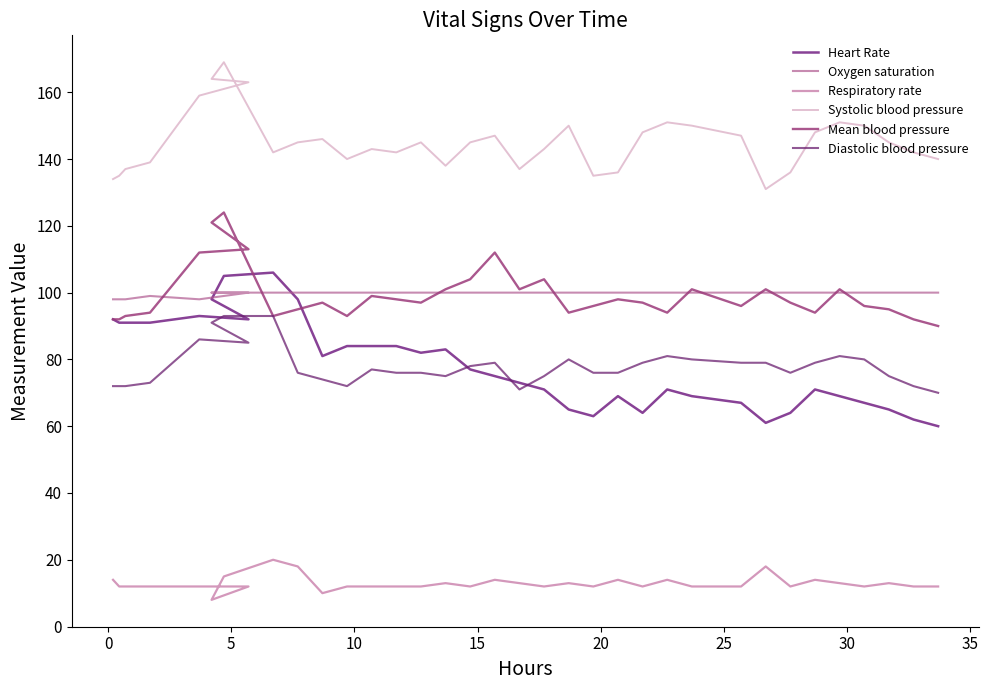

How many lines are shown in the chart?

6